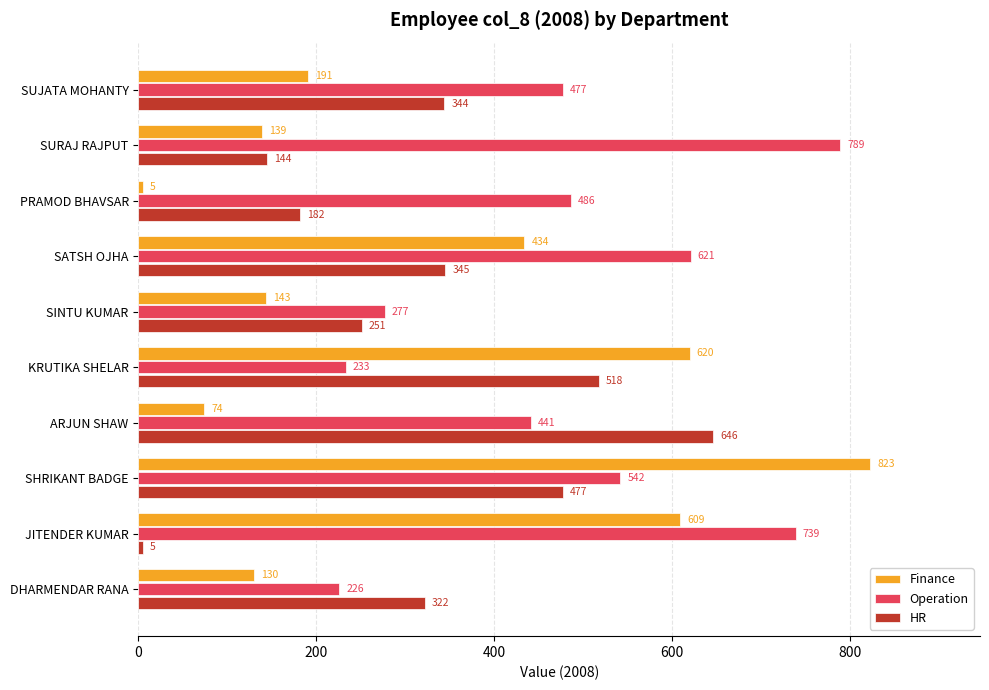

Where is Finance nearest to the value 414?

SATSH OJHA